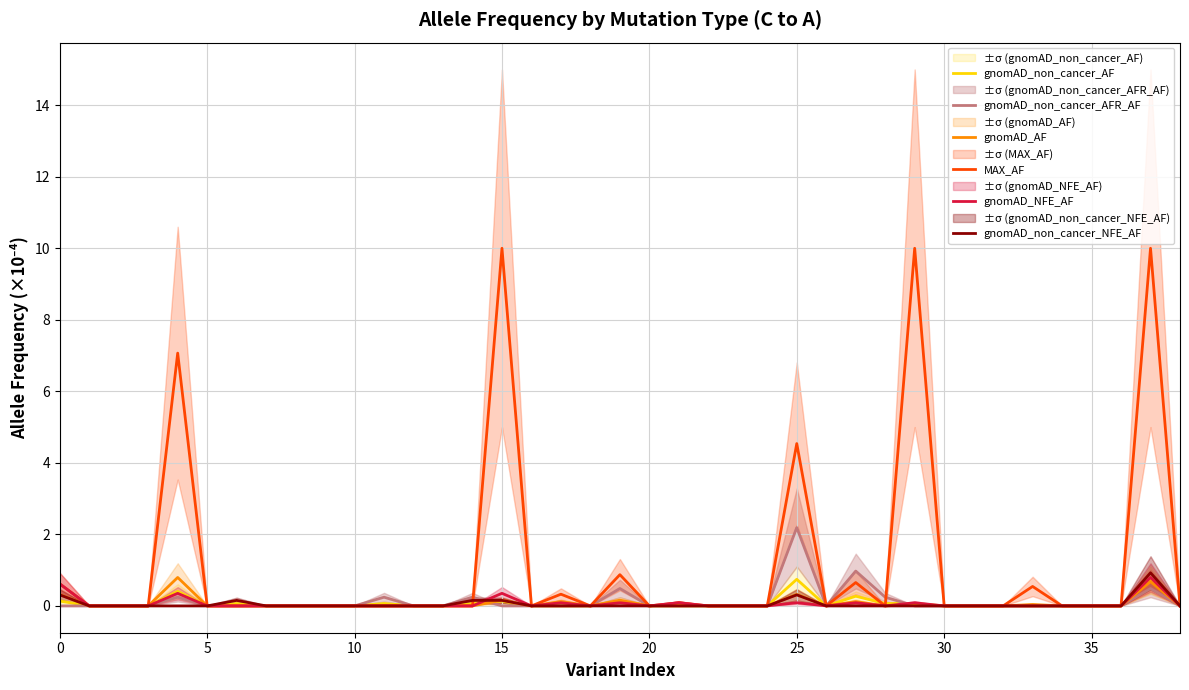

At which category is the sum across all series the highest?

37